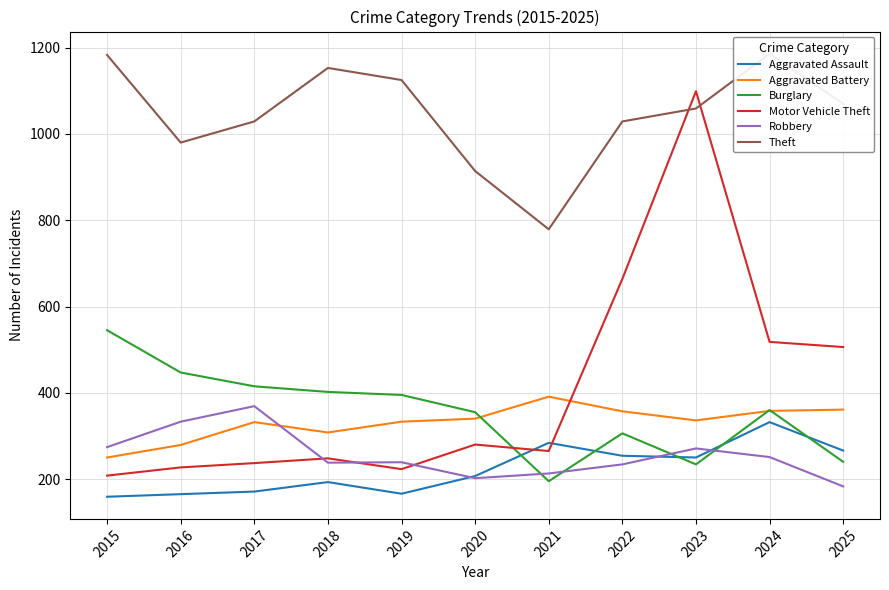

The value of Motor Vehicle Theft at 2023 is 538. True or false?

False